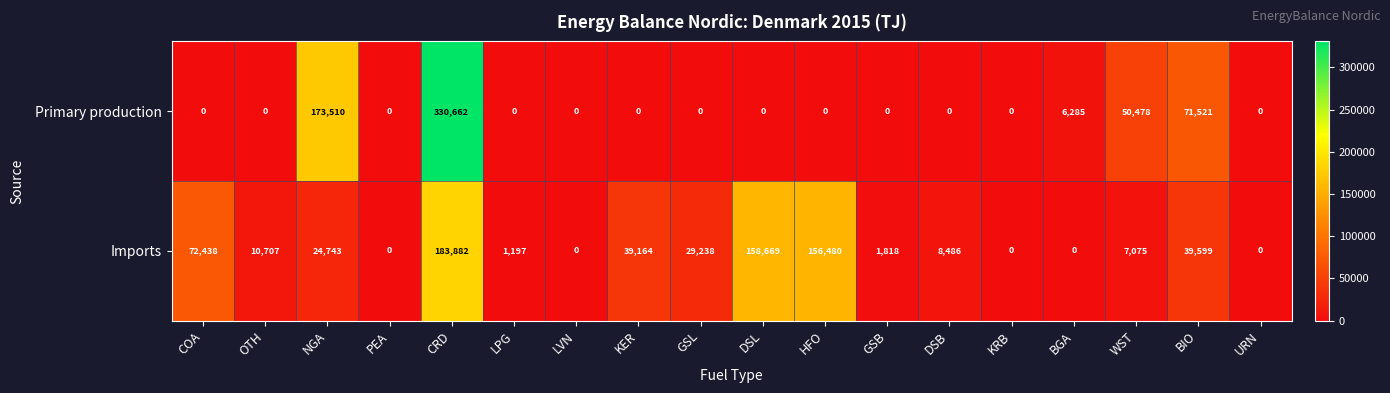

At which category is the sum across all series the highest?

CRD